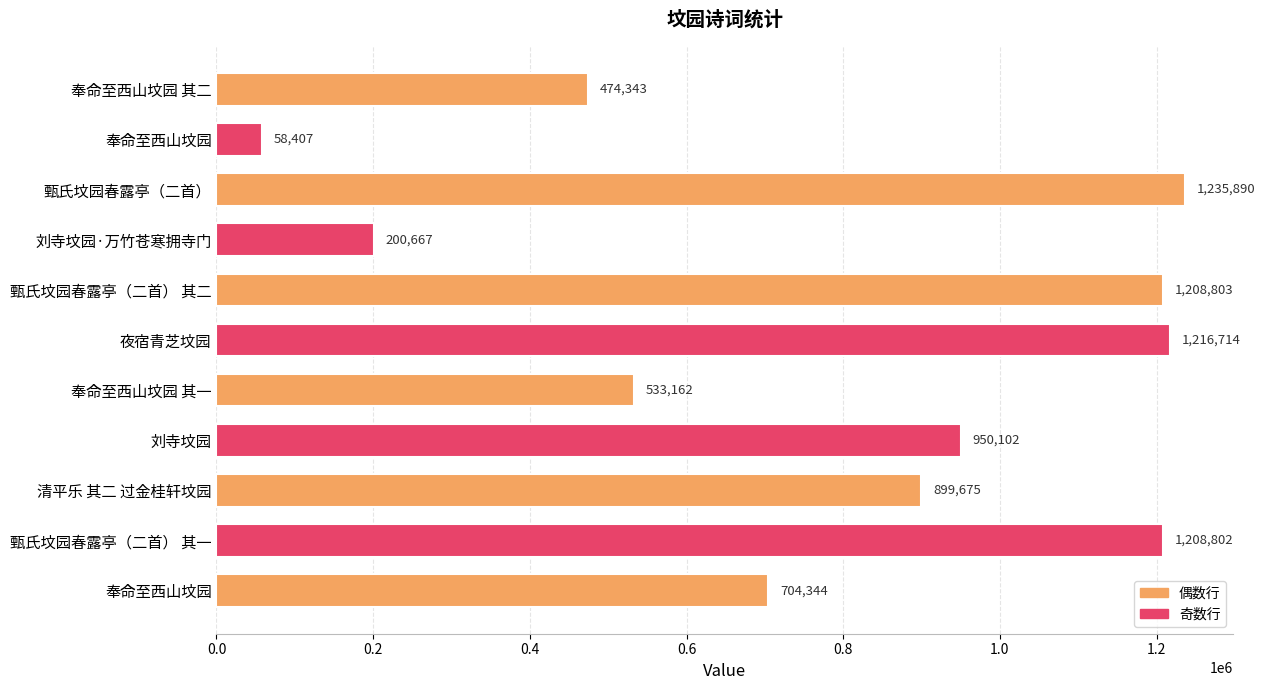

Are the bars horizontal?

Yes